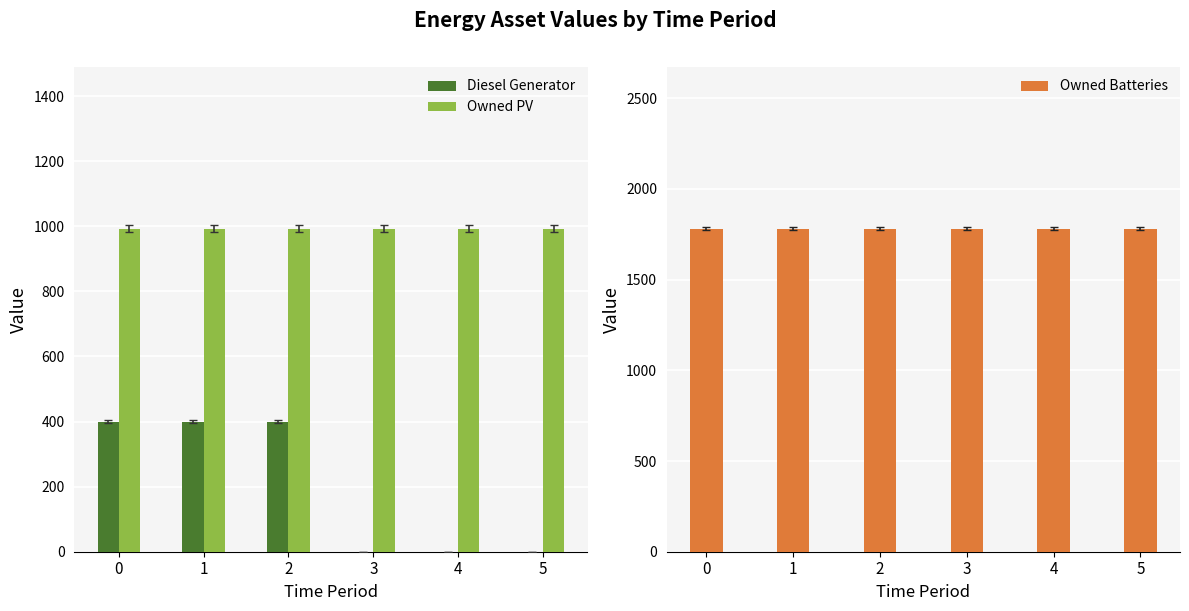

Reading left to right, list all the values displayed in this chart.

Diesel Generator: 400	400	400	0	0	0
Owned PV: 993	993	993	993	993	993
Owned Batteries: 1781	1781	1781	1781	1781	1781